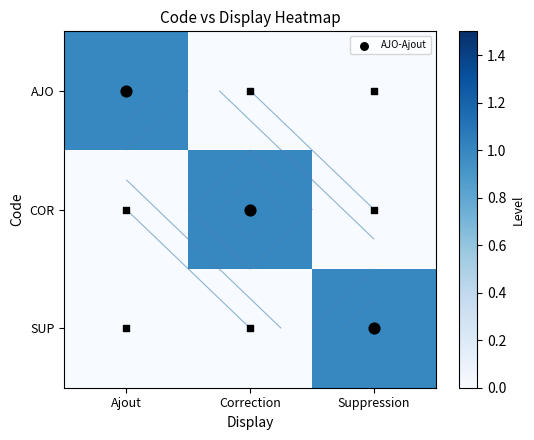

What is the maximum value for SUP?

1